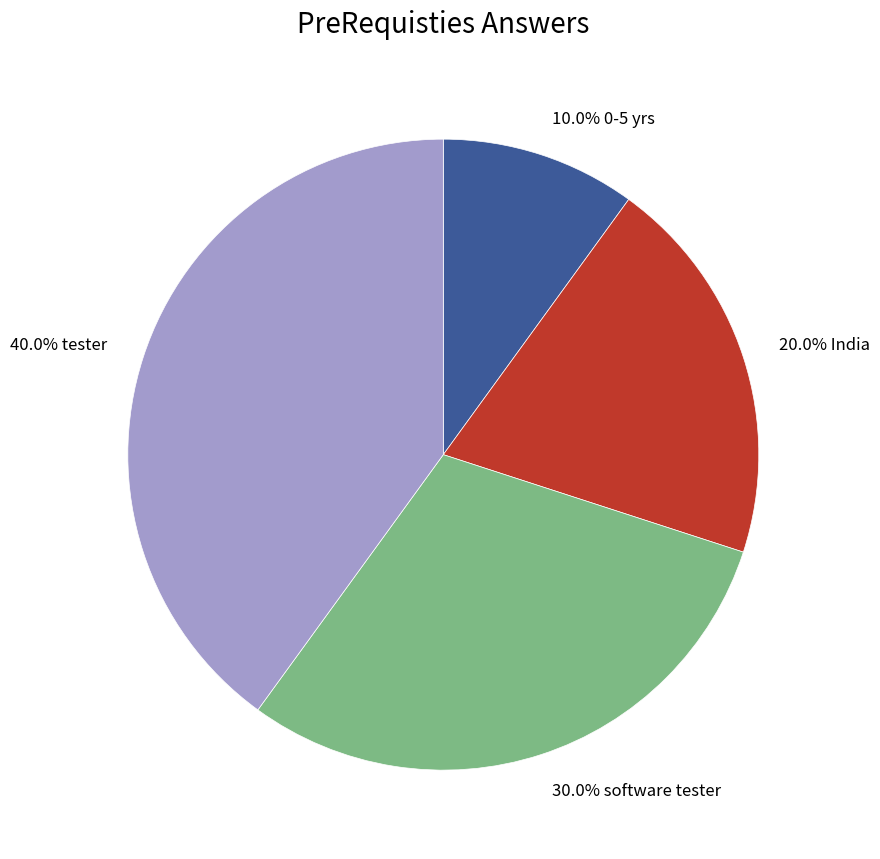

Rank the categories by value from lowest to highest.

10.0% 0-5 yrs, 20.0% India, 30.0% software tester, 40.0% tester